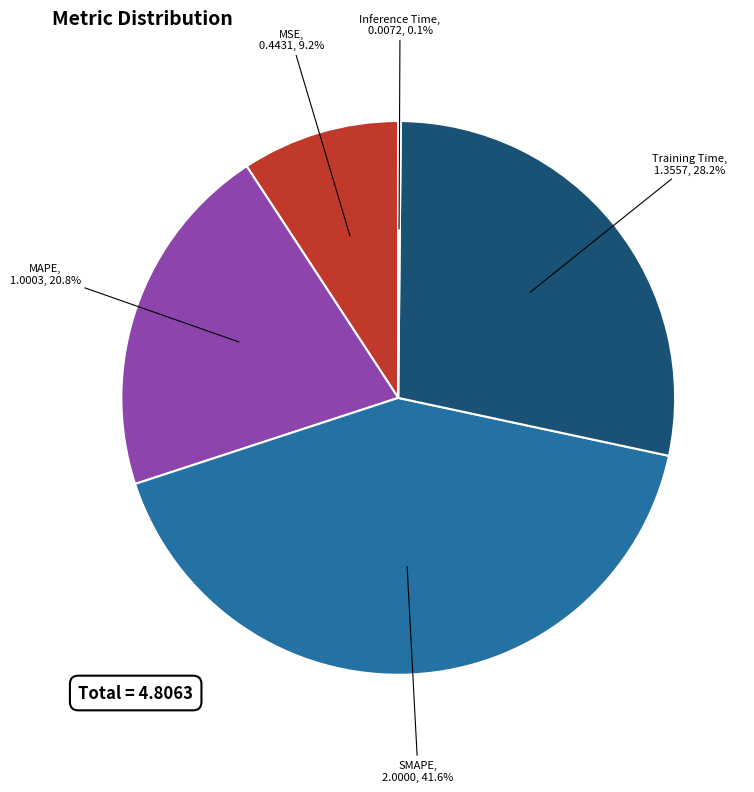

Combined, do SMAPE and Training Time account for over 50%?

Yes